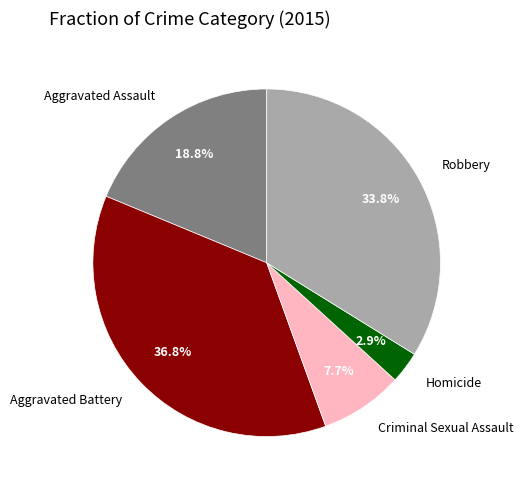

Does Aggravated Battery represent more than half of the total?

No